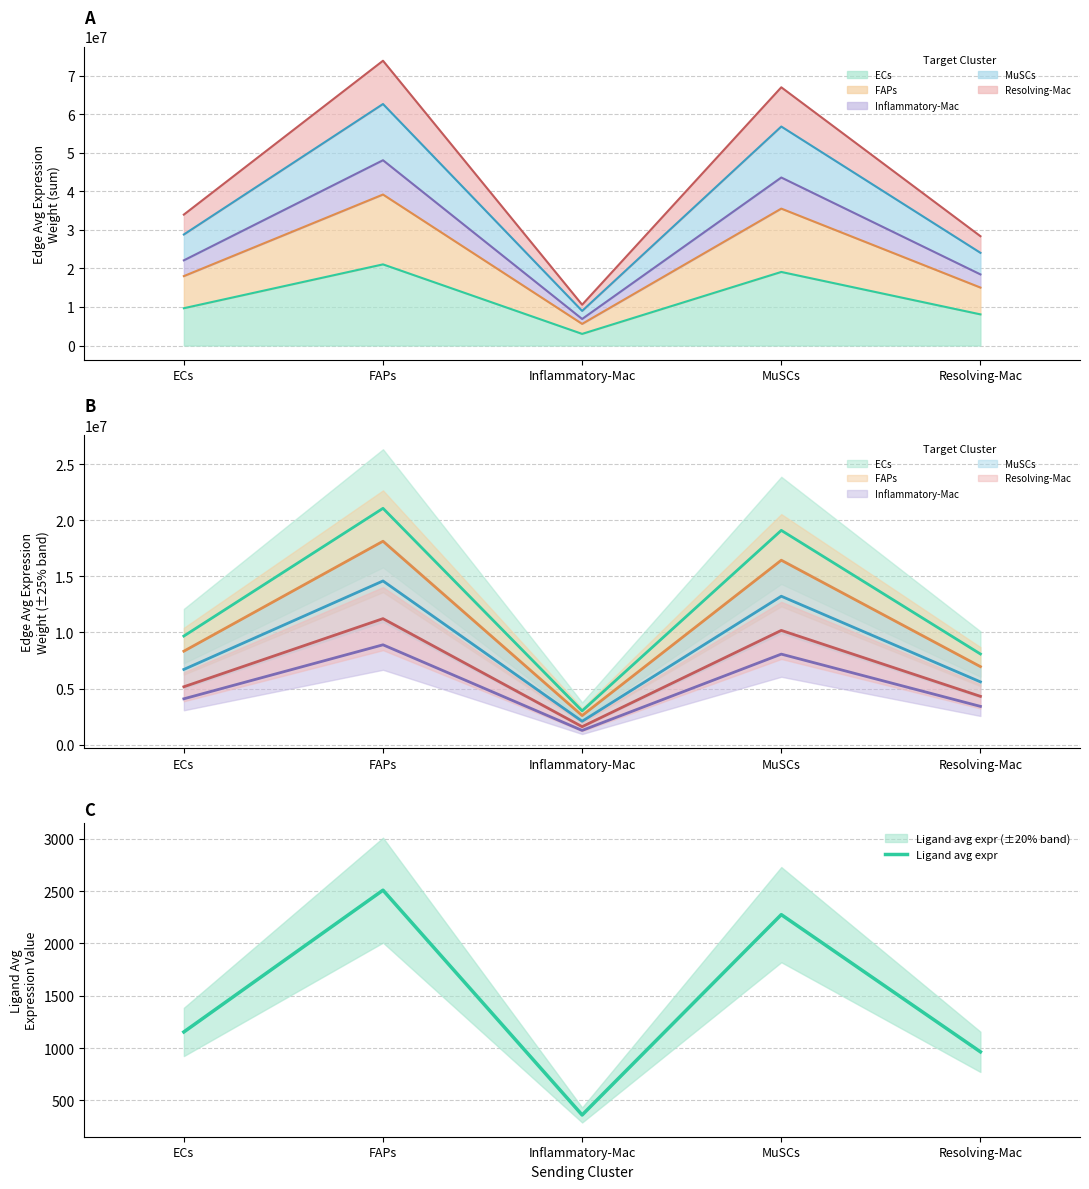

What is the change in value from FAPs to MuSCs?

-234.0